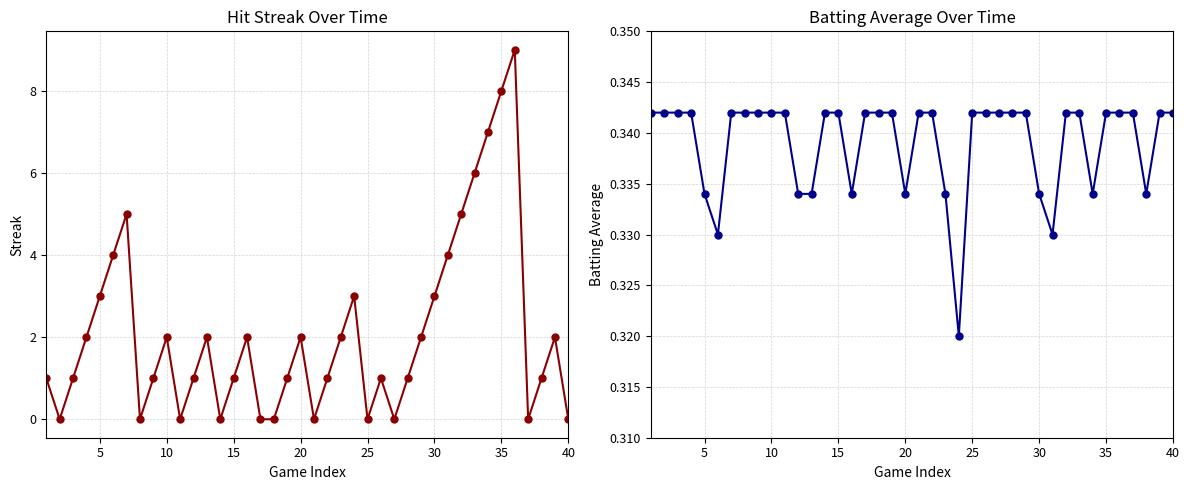

Is the value of Streak at 35 greater than the value of Batting Average1 at 40?

No